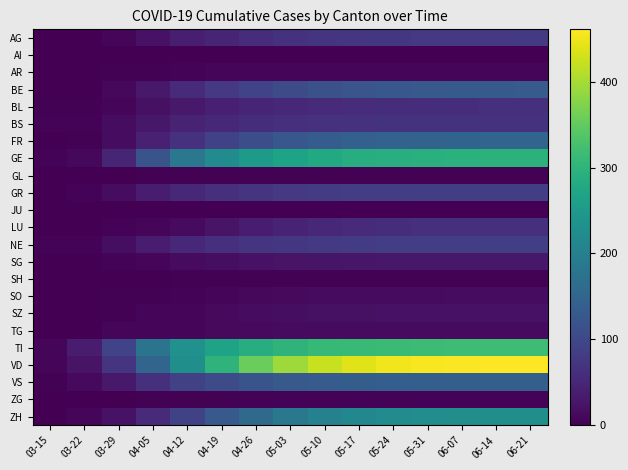

Which has a higher value, 03-29 or 05-10?

05-10